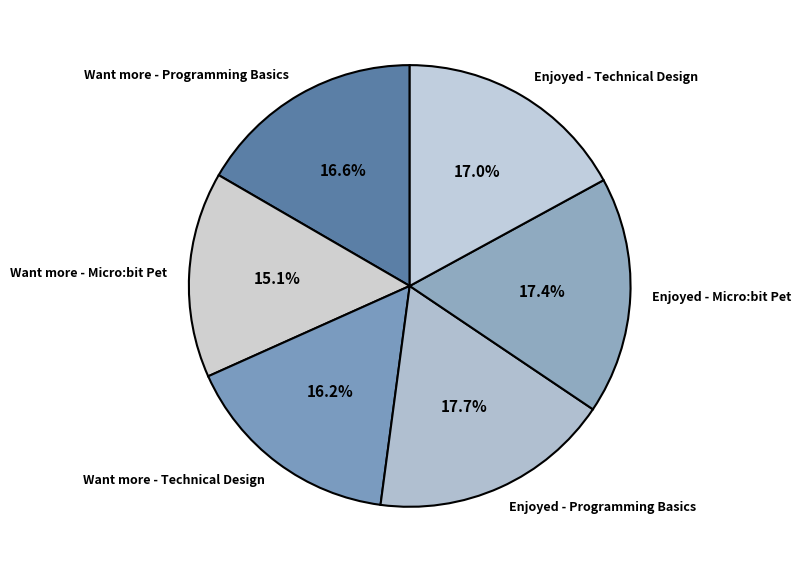

The Enjoyed - Micro:bit Pet slice represents 17% of the pie. True or false?

True